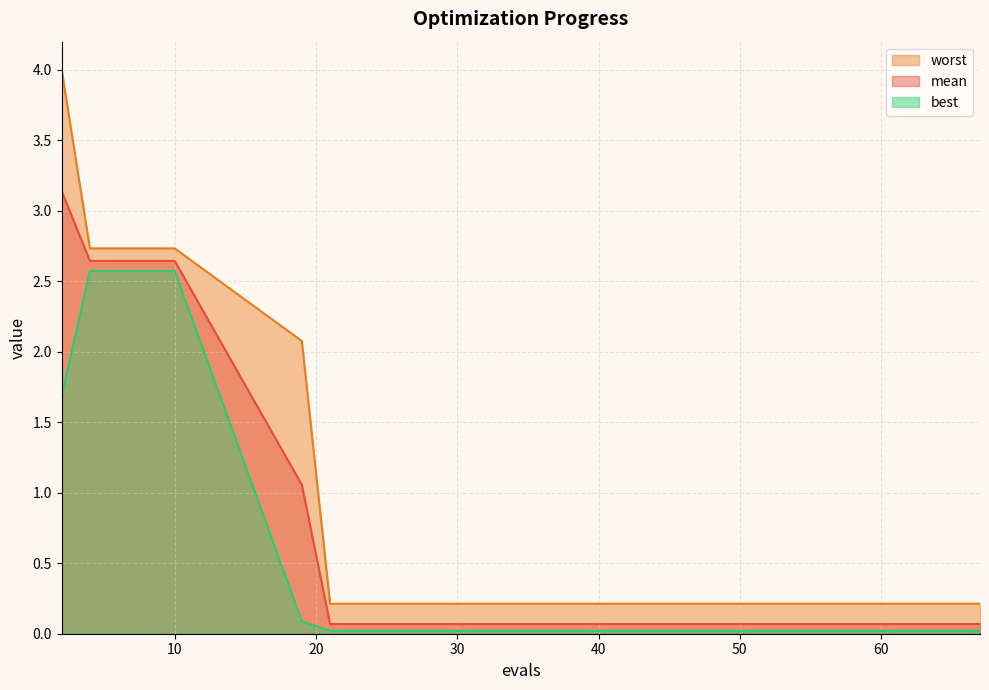

At how many categories does at least one series exceed 3?

1